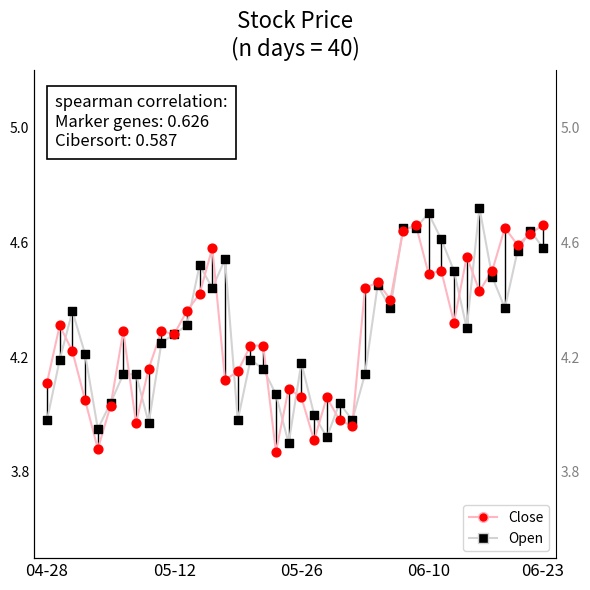

Is the value of Close at 7 greater than the value of Open at 35?

No